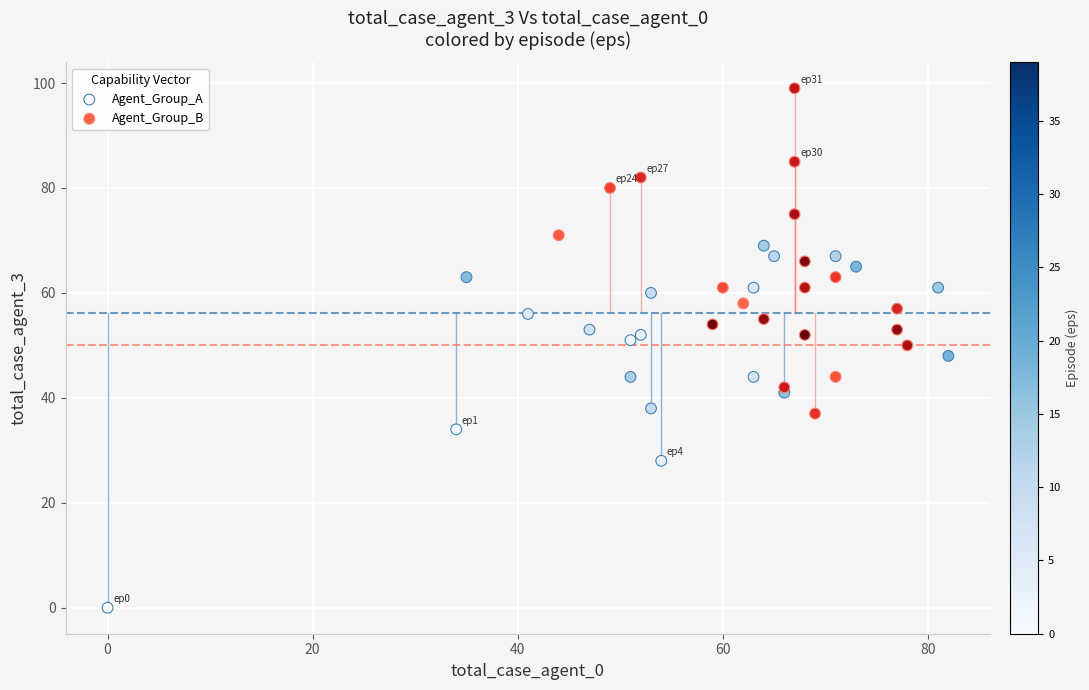

Which series contains the lowest Y value?

Agent_Group_A